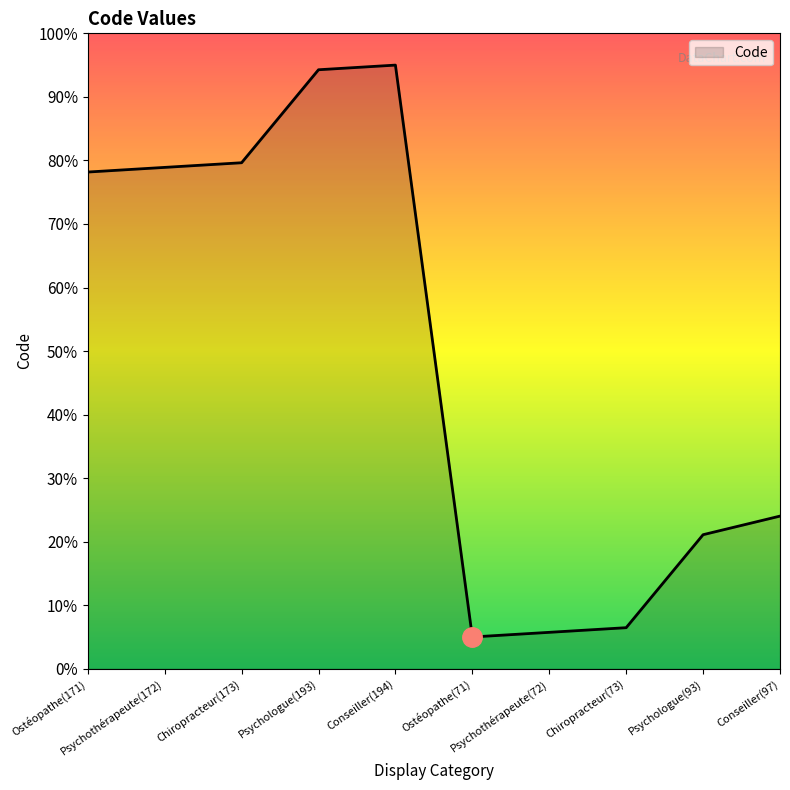

Is this an area chart (filled region under the line)?

Yes